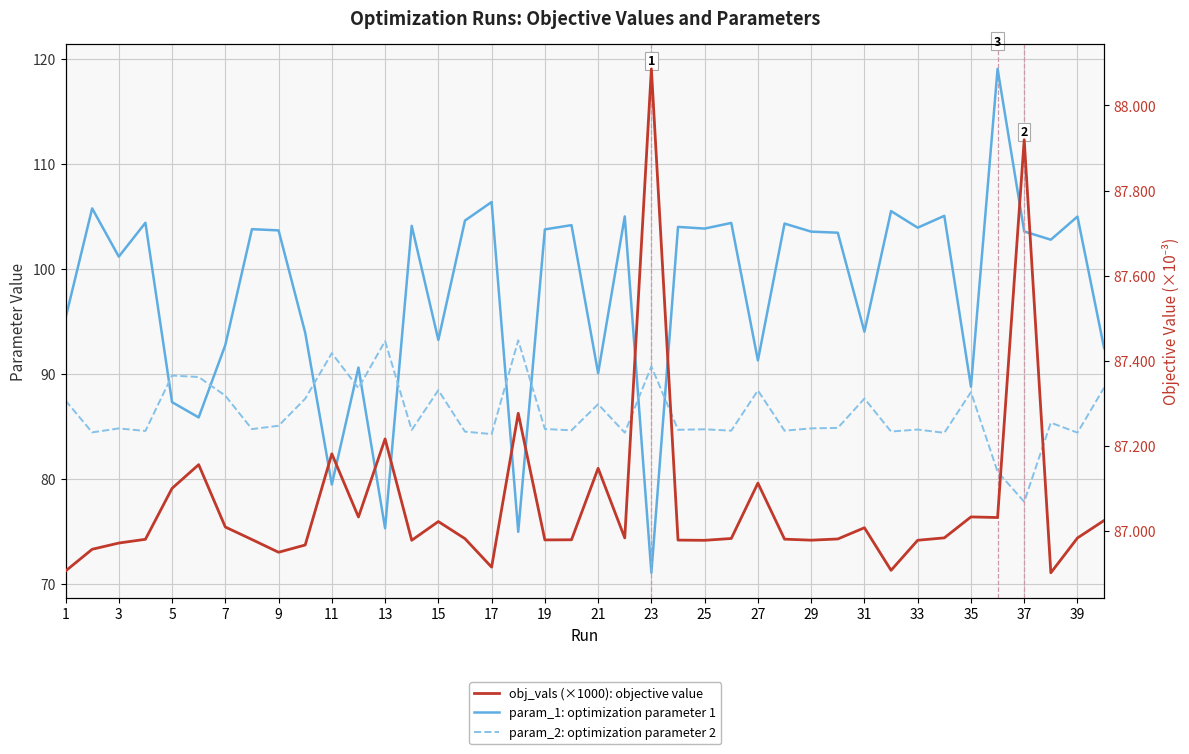

How many interior local valleys does the param_2: optimization parameter 2 series have?

15